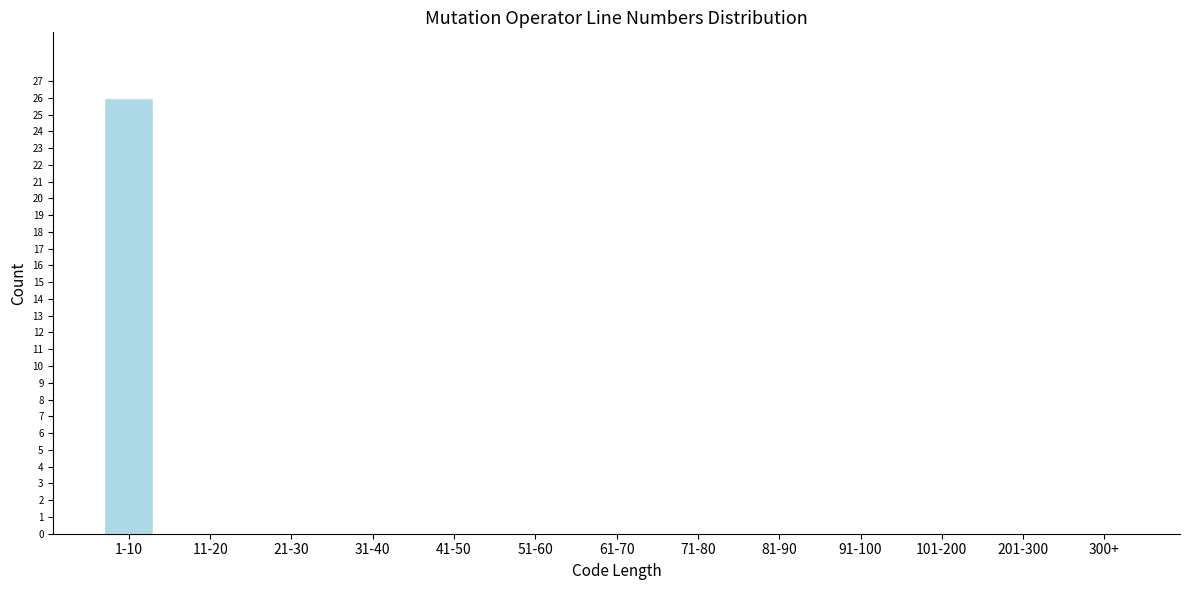

Reading left to right, list all the values displayed in this chart.

1-10=26	11-20=0	21-30=0	31-40=0	41-50=0	51-60=0	61-70=0	71-80=0	81-90=0	91-100=0	101-200=0	201-300=0	300+=0